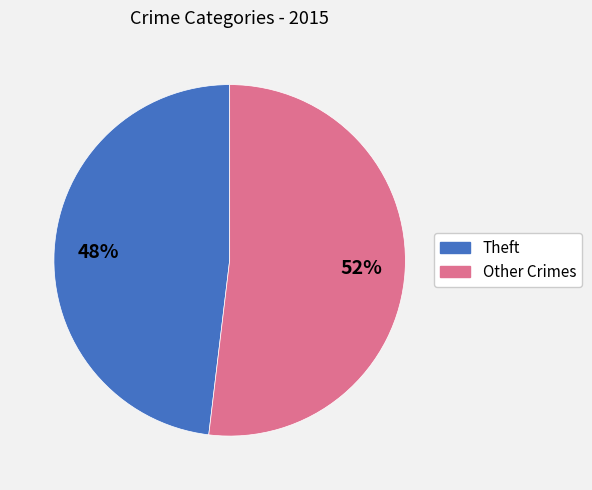

To the nearest percent, what is the average slice percentage?

50%